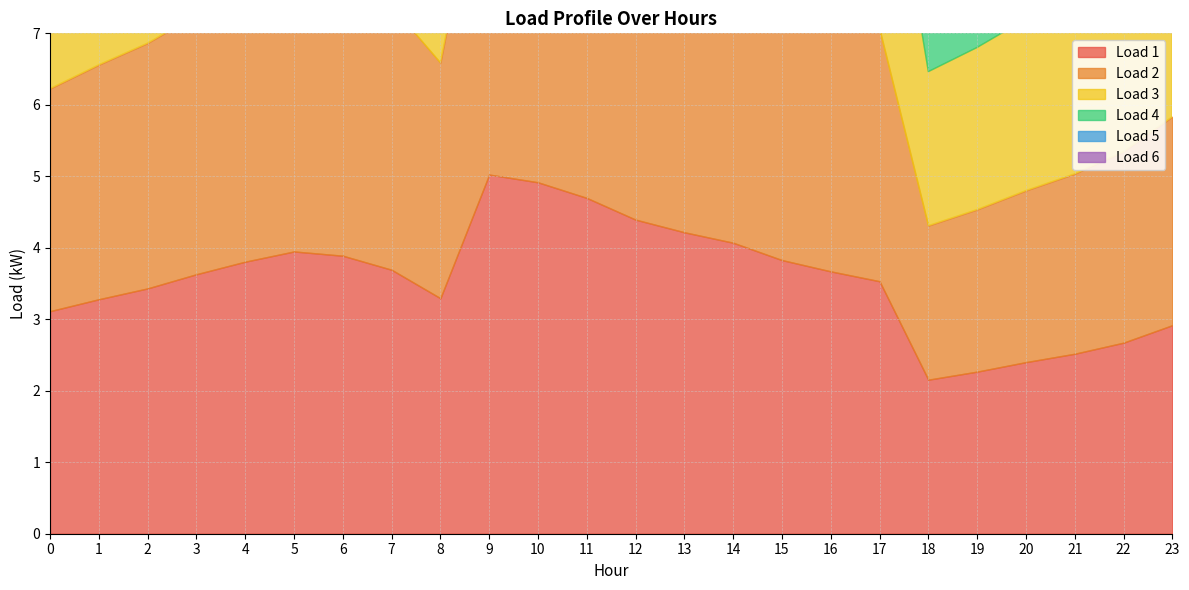

Does the chart display data point markers on the line(s)?

No